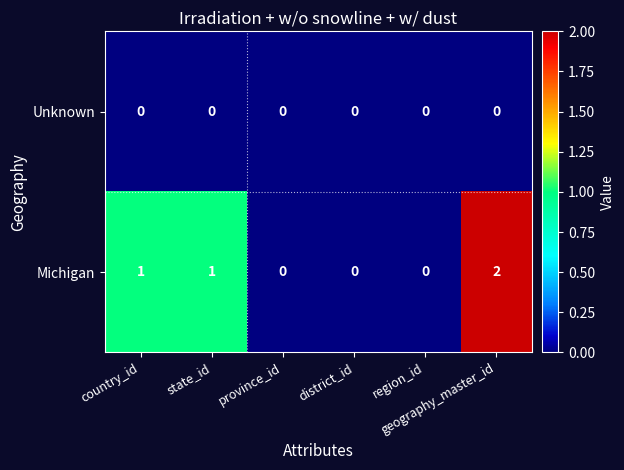

Which series has the largest total across all categories?

Michigan